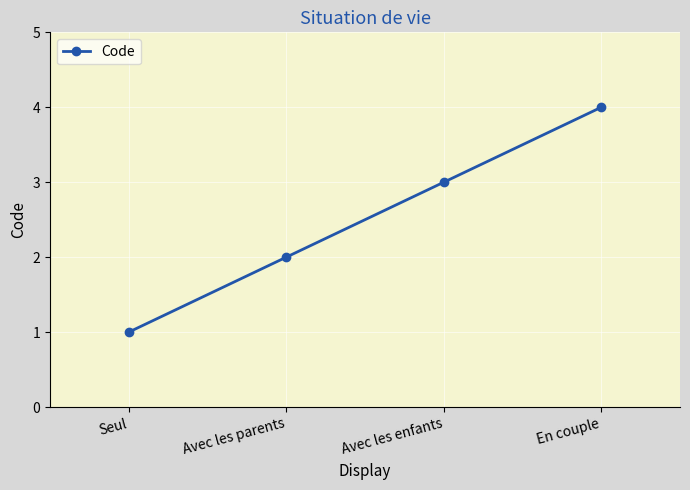

List the labels in order of value, largest first.

En couple, Avec les enfants, Avec les parents, Seul